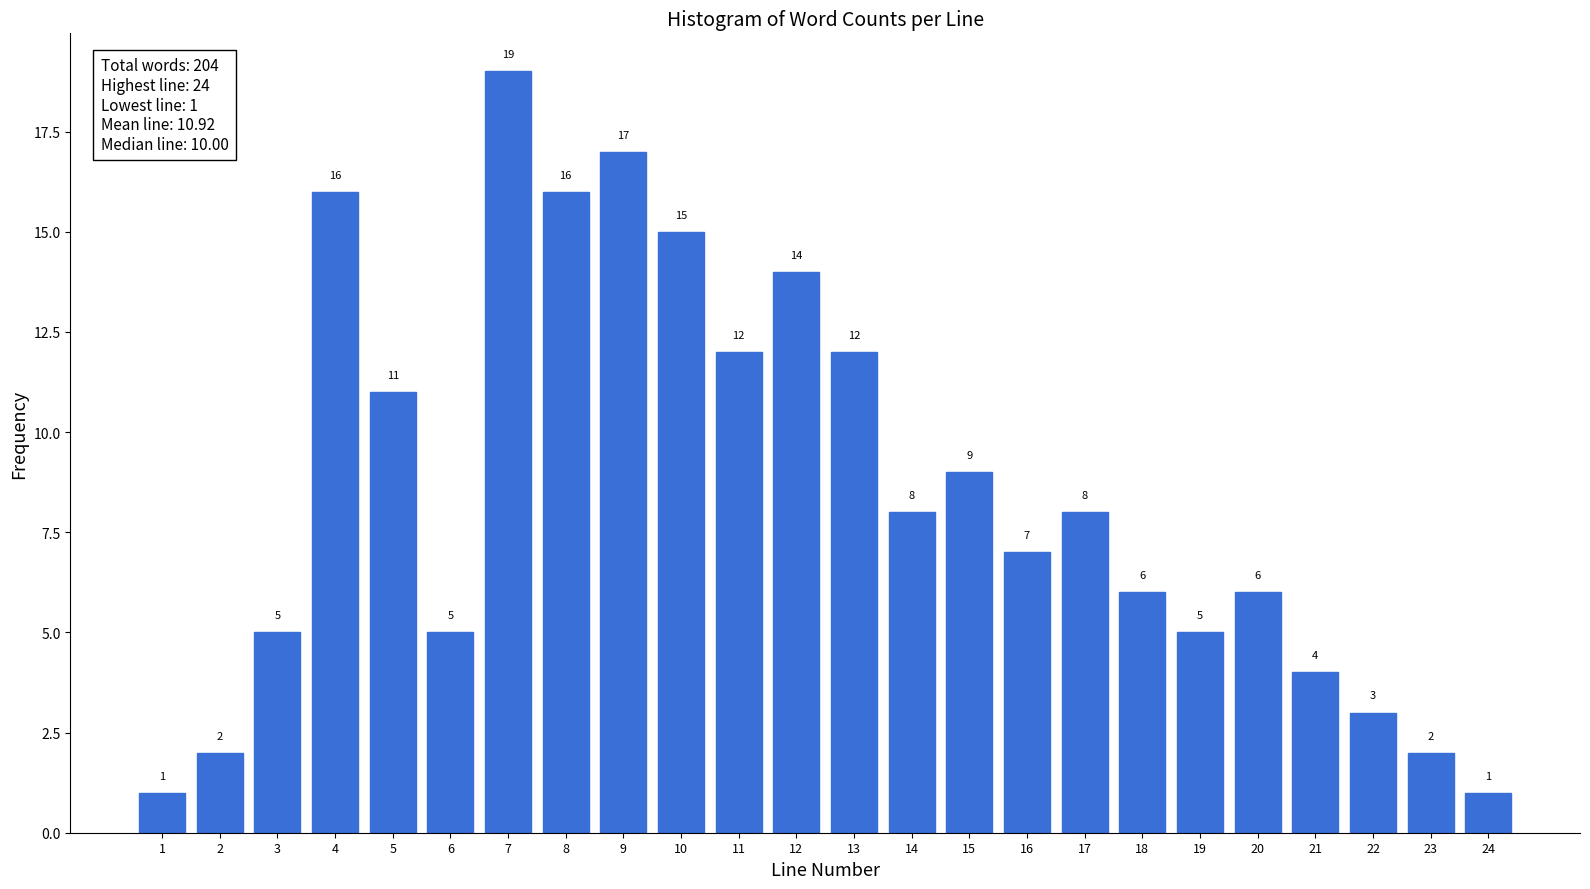

Reading left to right, what are all the values shown in this chart?

1	2	5	16	11	5	19	16	17	15	12	14	12	8	9	7	8	6	5	6	4	3	2	1